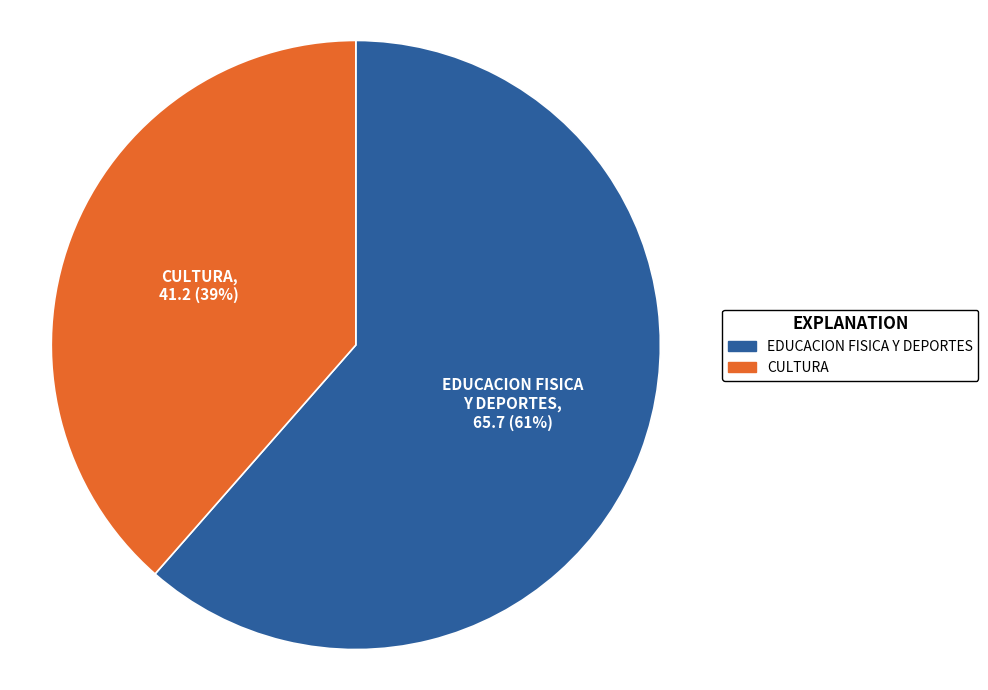

Which category has the biggest portion of the pie?

EDUCACION FISICA Y DEPORTES